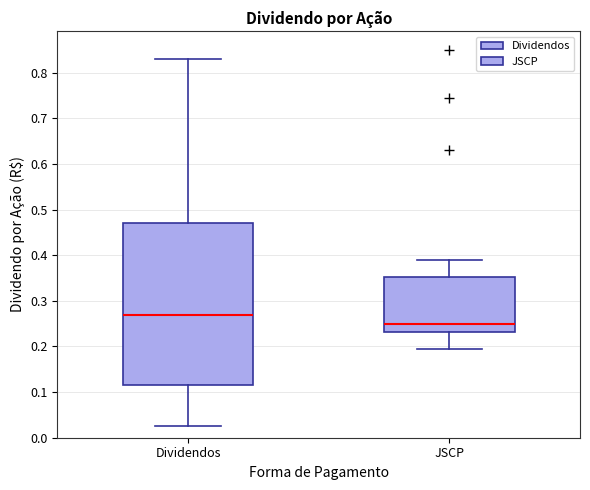

Reading left to right, read every box against the y-axis: the position of its median line, the range the box covers, and the ends of its whiskers. The values are not printed on the chart, so give them approximately, as read against the axis.

Dividendos: median 0.27, box 0.12 to 0.47, whiskers 0.03 to 0.83
JSCP: median 0.25, box 0.23 to 0.35, whiskers 0.20 to 0.39